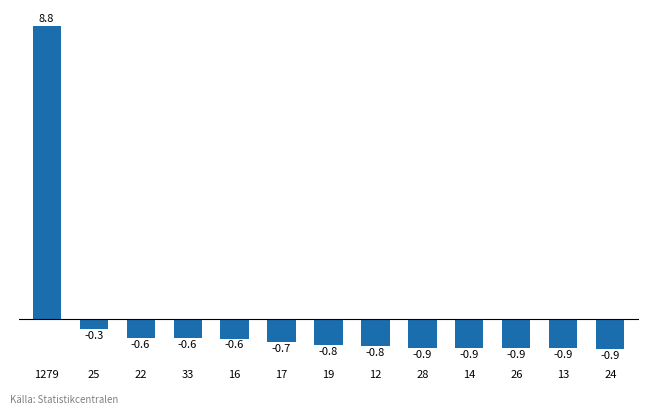

What is the minimum value shown in the chart?

-0.9